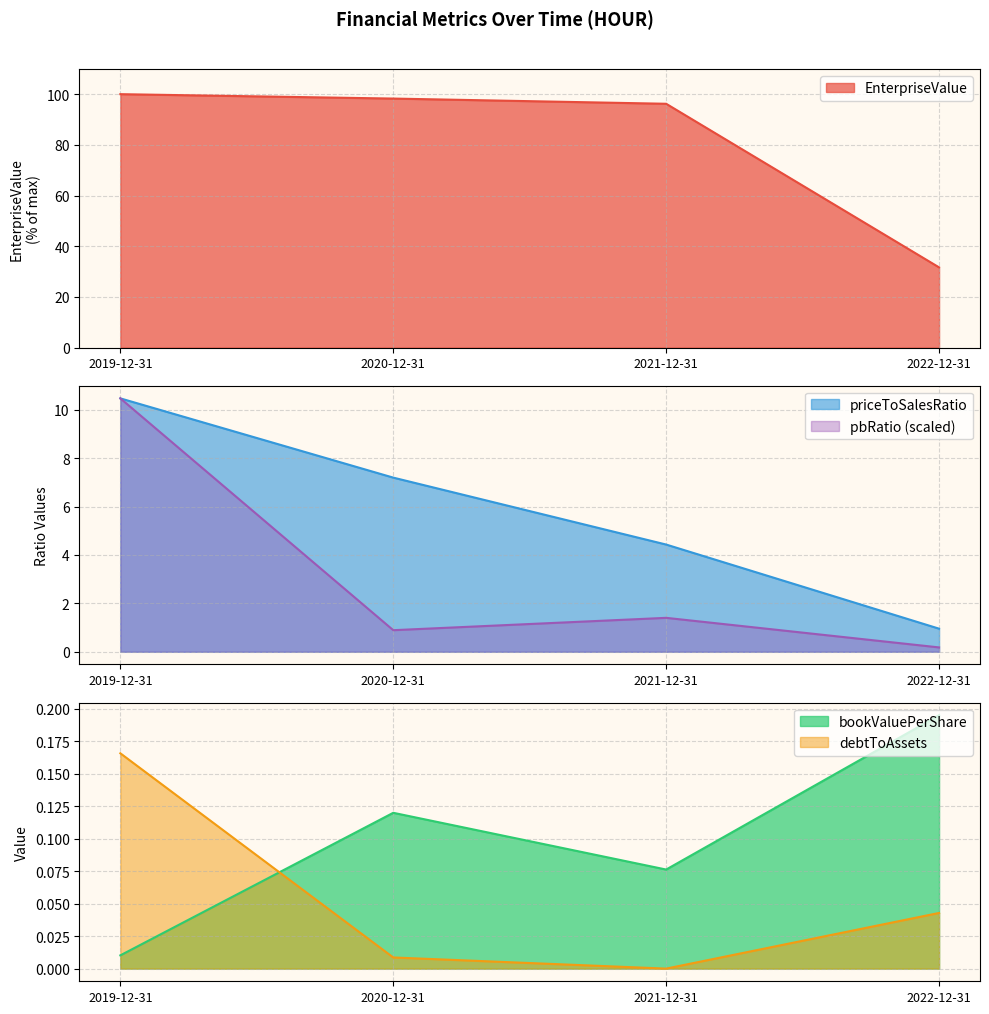

True or false: priceToSalesRatio has a value of 1.7 at 2022-12-31.

False